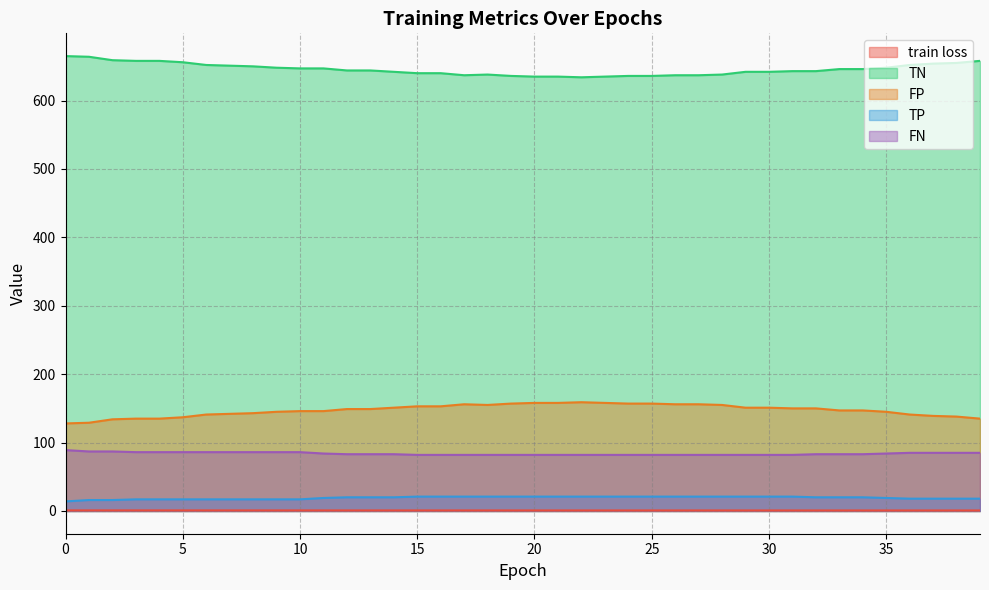

What is the lowest value of the TP series?

14.0